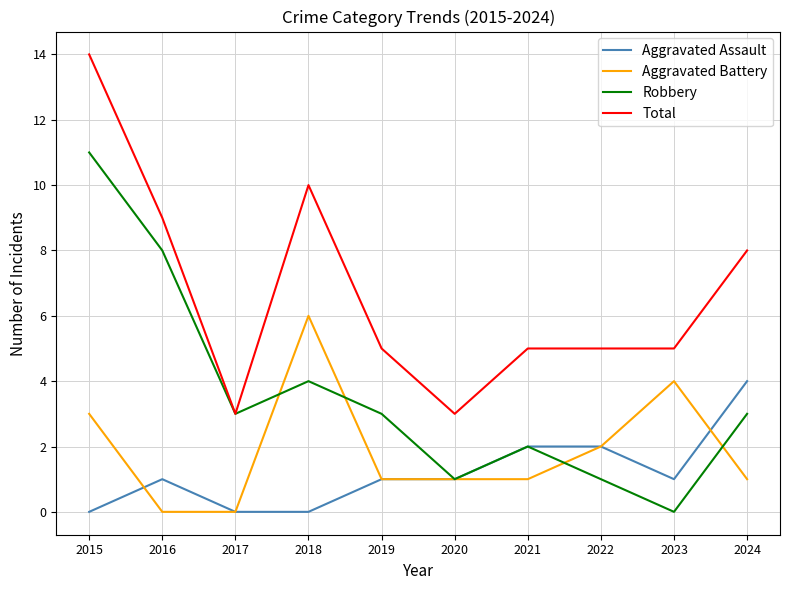

What is the difference between the Total values at 2021 and 2015?

9